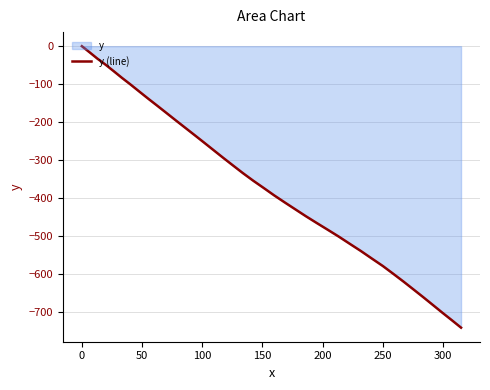

Which category has the highest value across all series?

0